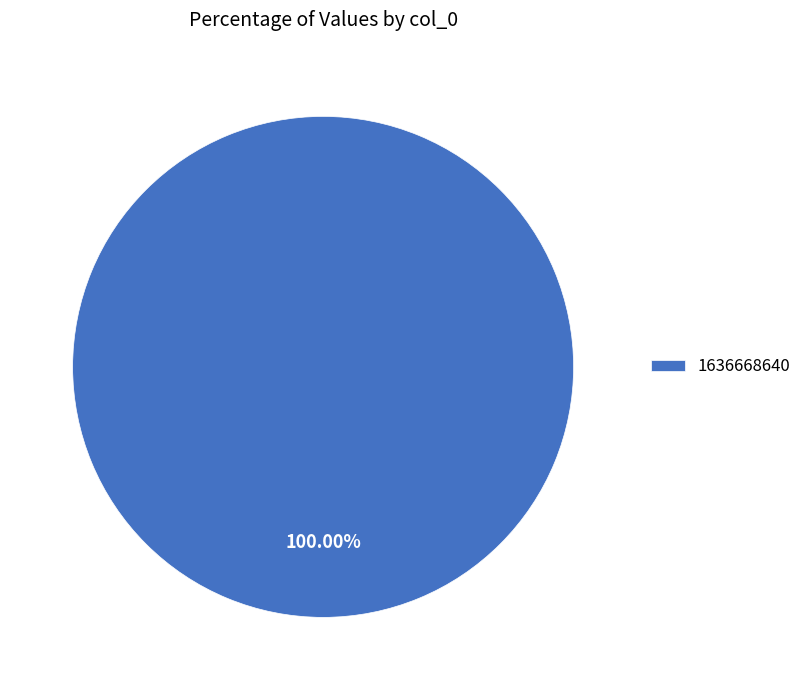

The 1636668640 slice represents 87% of the pie. True or false?

False